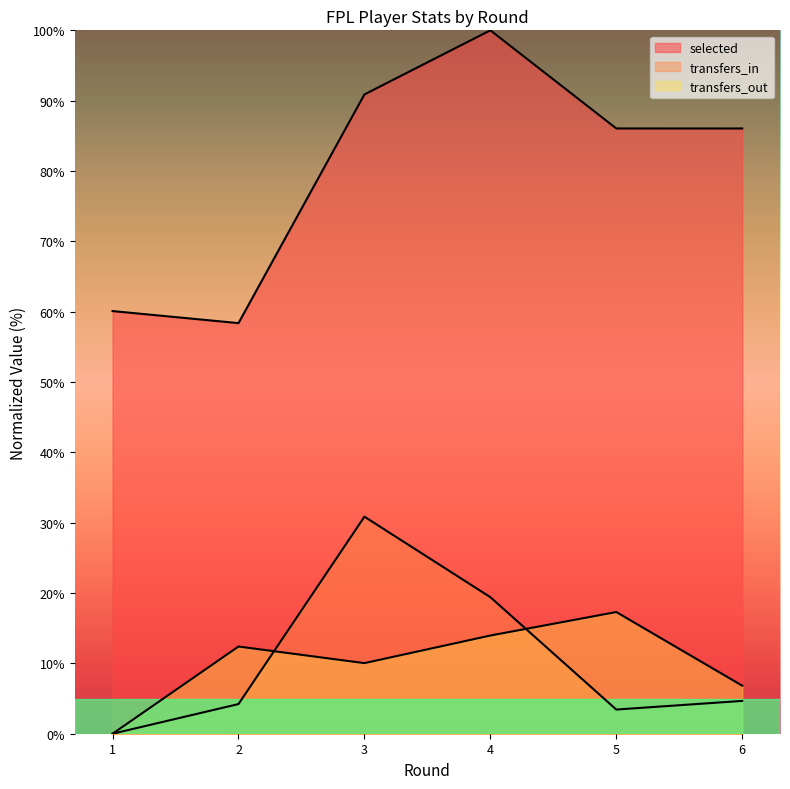

Reading left to right, extract all data points from this chart.

selected: 60.1	58.4	90.9	100.0	86.0	86.0
transfers_in: 0.0	4.2	30.9	19.4	3.4	4.7
transfers_out: 0.0	12.4	10.0	14.0	17.3	6.8